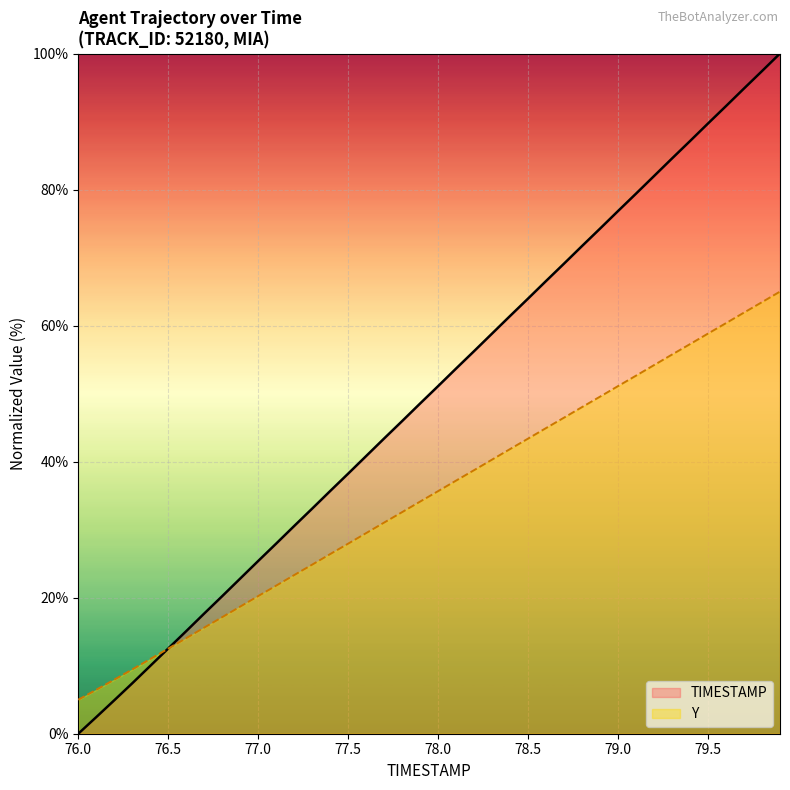

What are all the series names shown in the legend?

TIMESTAMP, Y